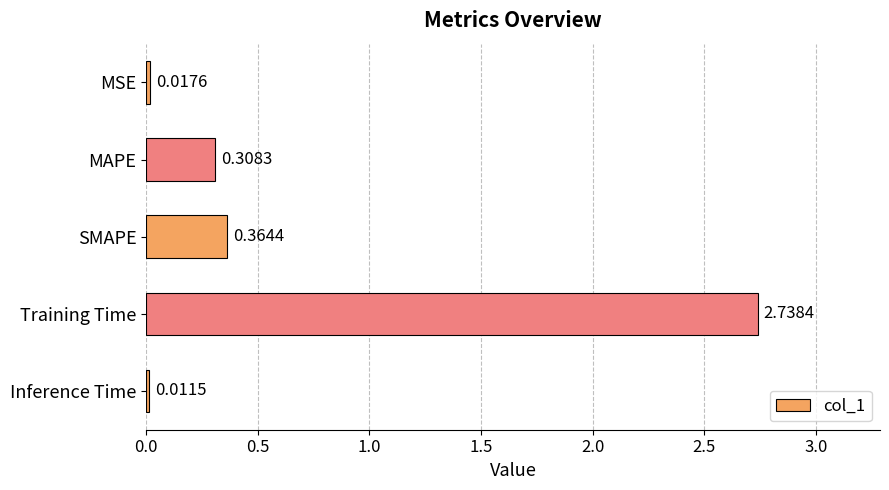

Between Training Time and SMAPE, which is larger?

Training Time